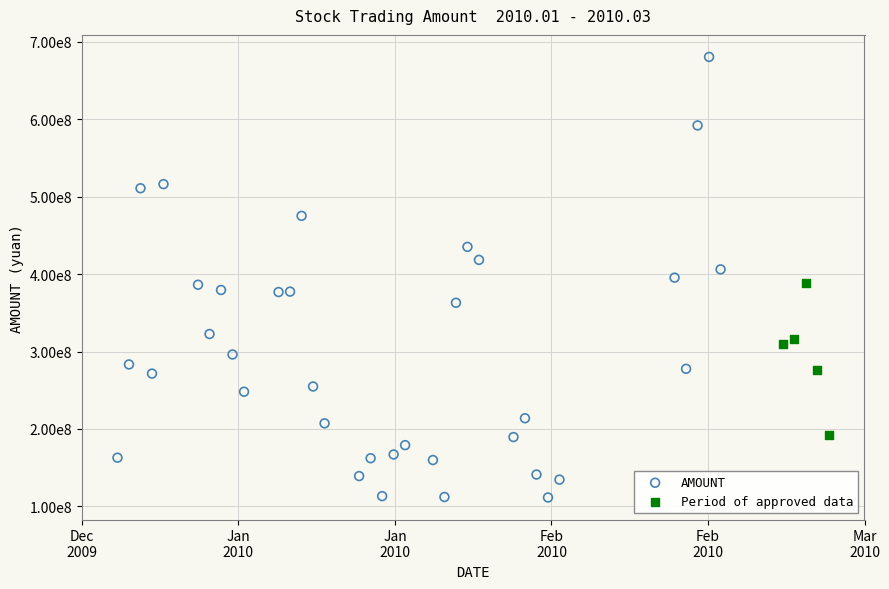

What are all the series names shown in the legend?

AMOUNT, Period of approved data